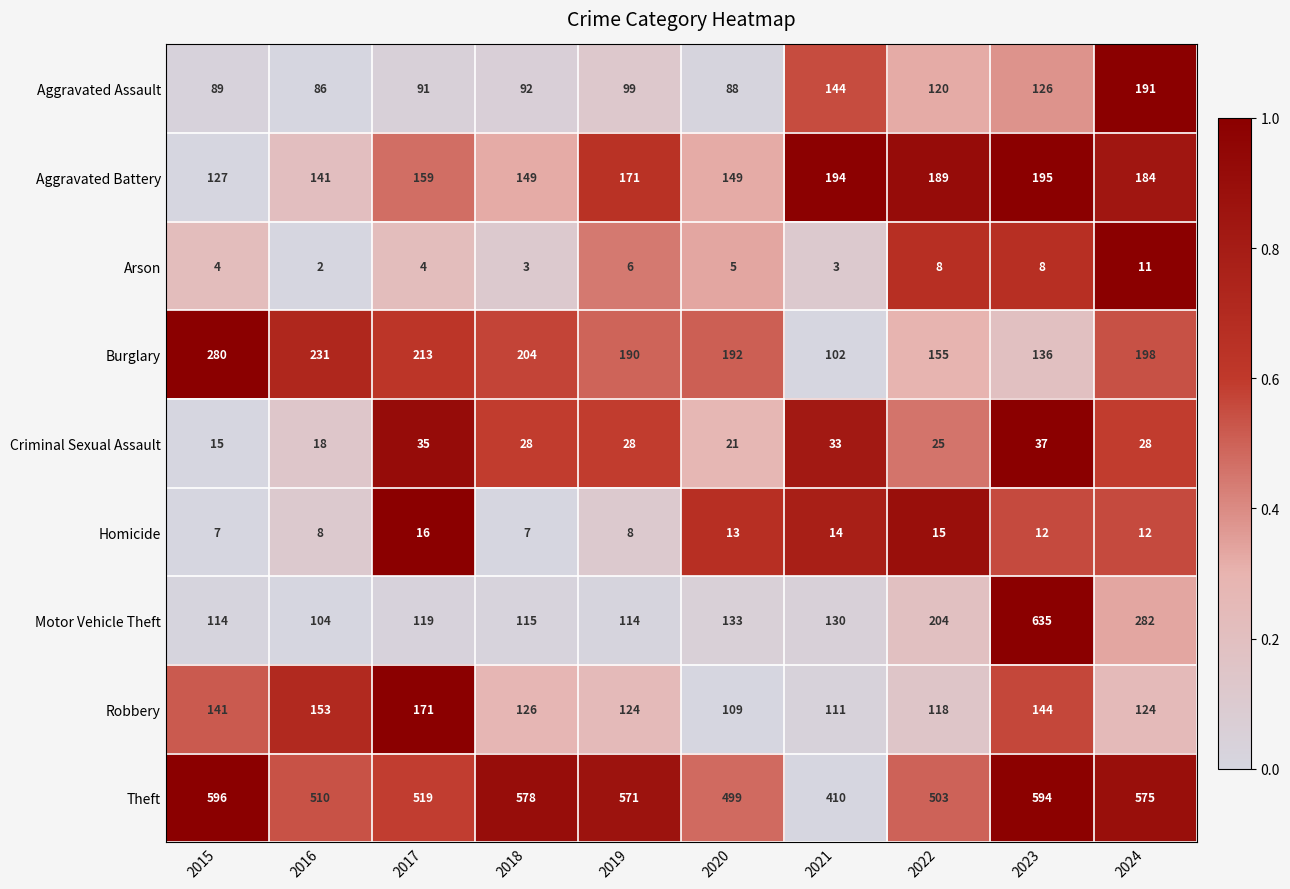

How many categories are shown in the chart?

10